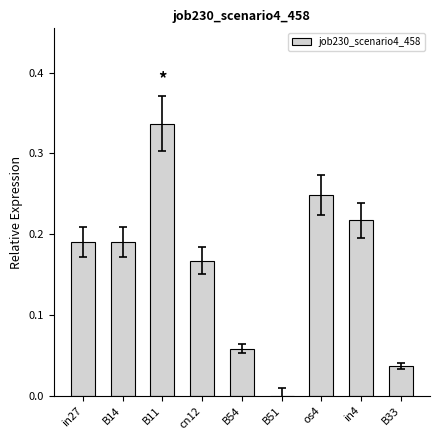

True or false: the data shows 0.0 at B33.

True